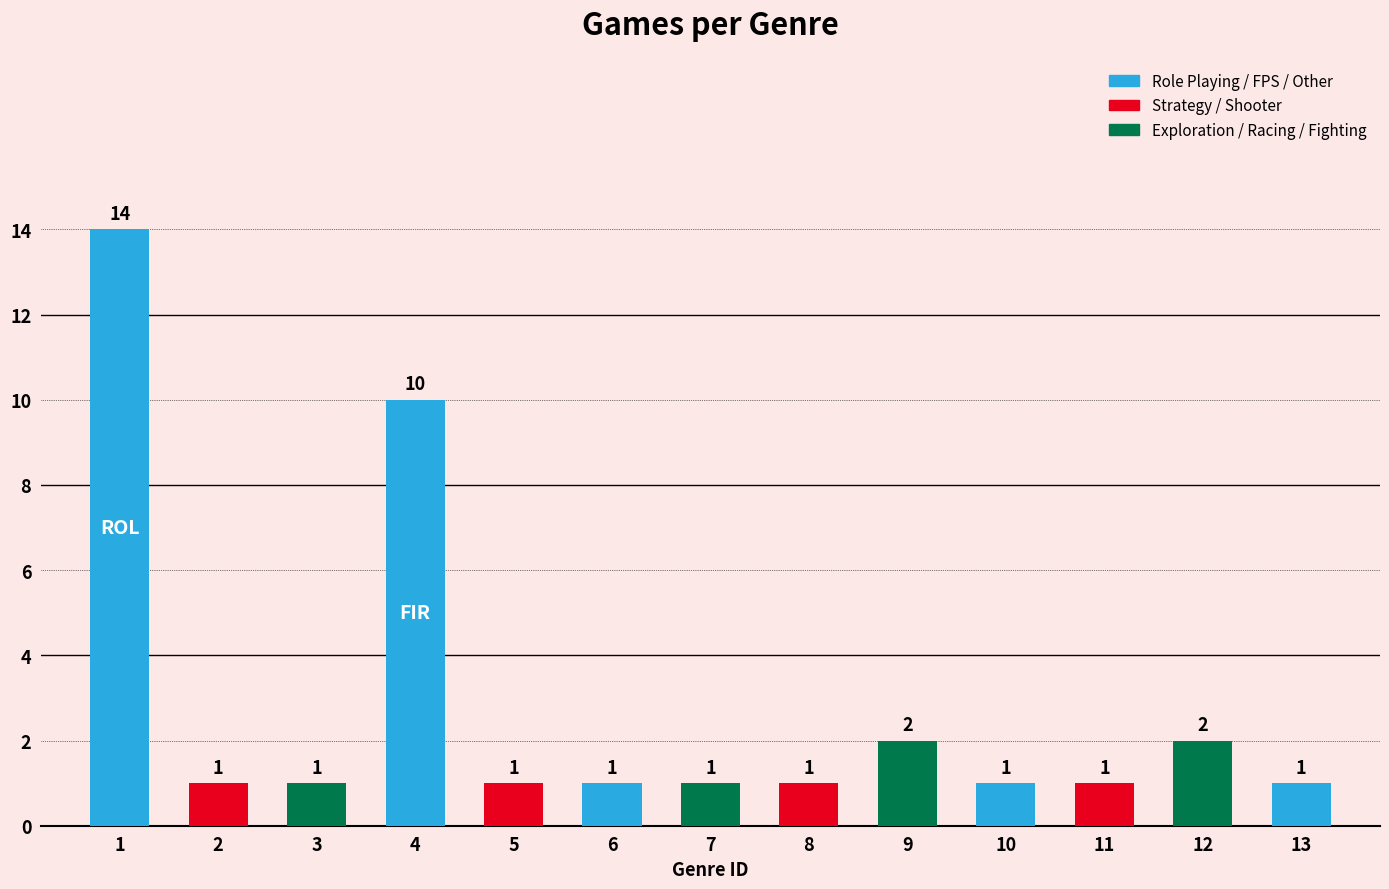

Are the bars grouped side by side (vs. stacked)?

No